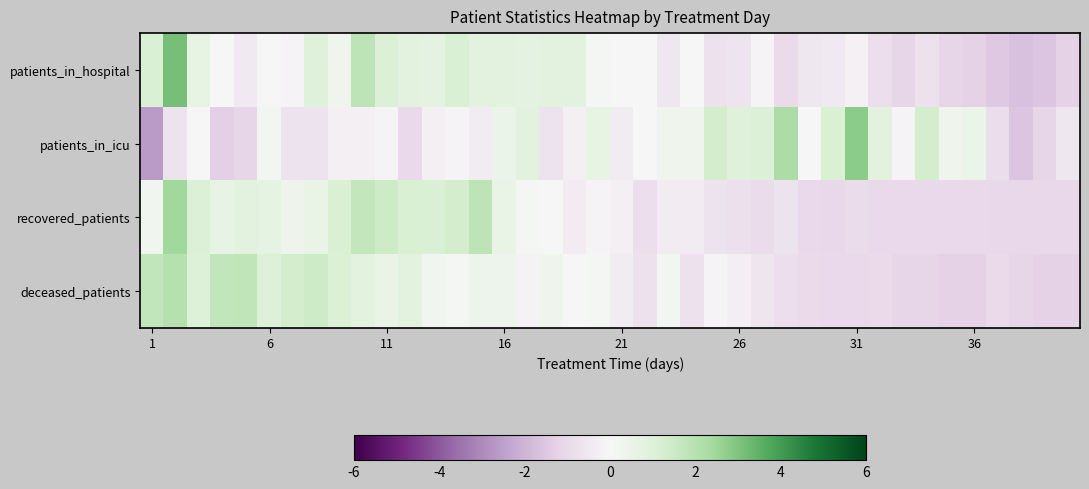

At how many categories does at least one series exceed 3?

1